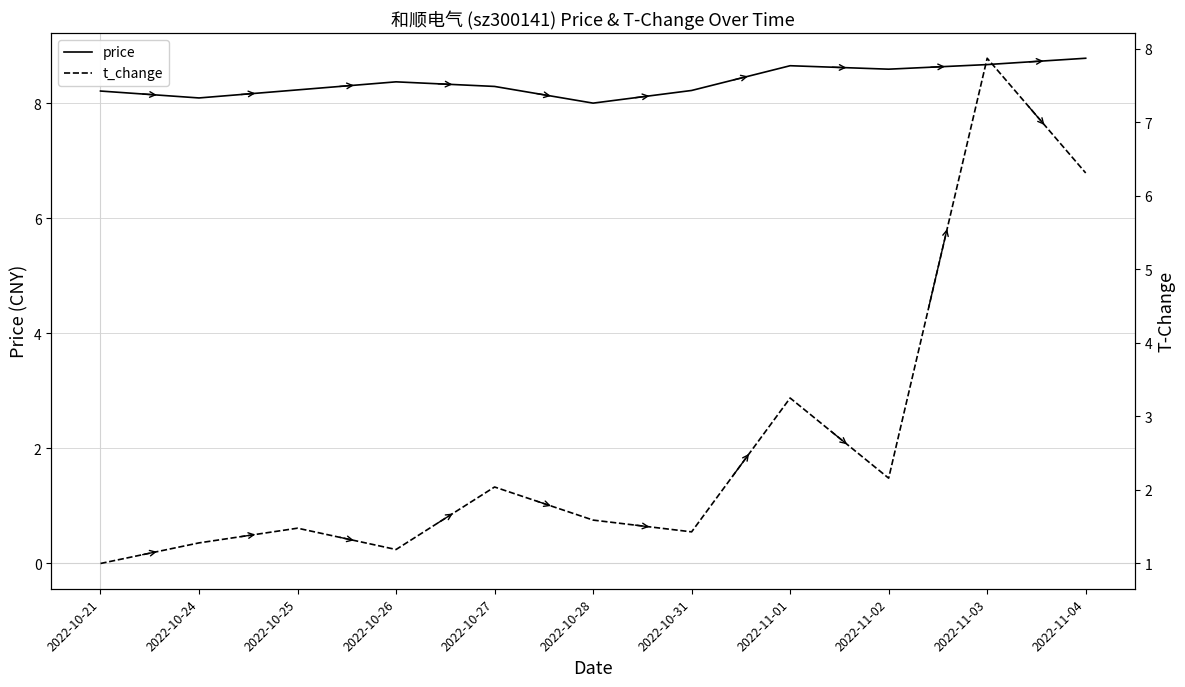

Does the chart display data point markers on the line(s)?

No